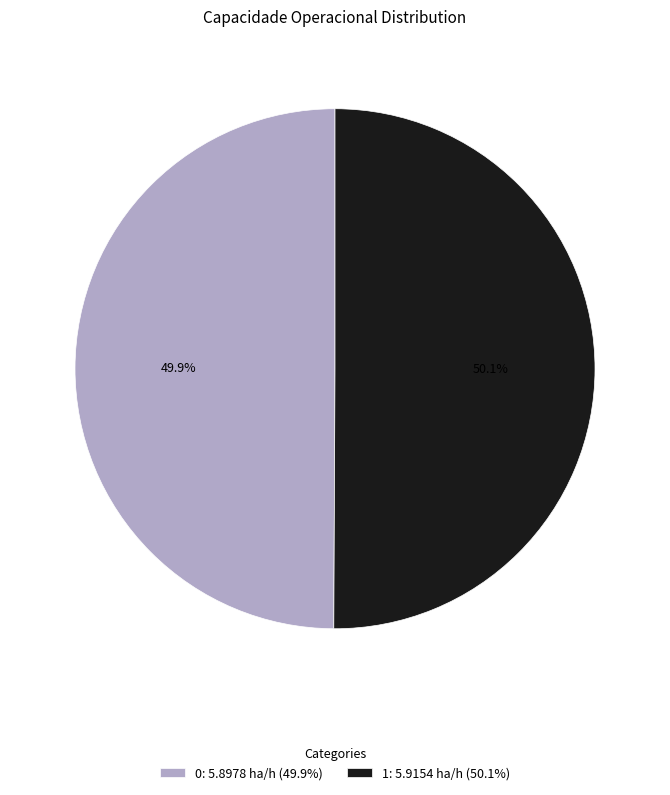

Count the number of slices in the pie.

2